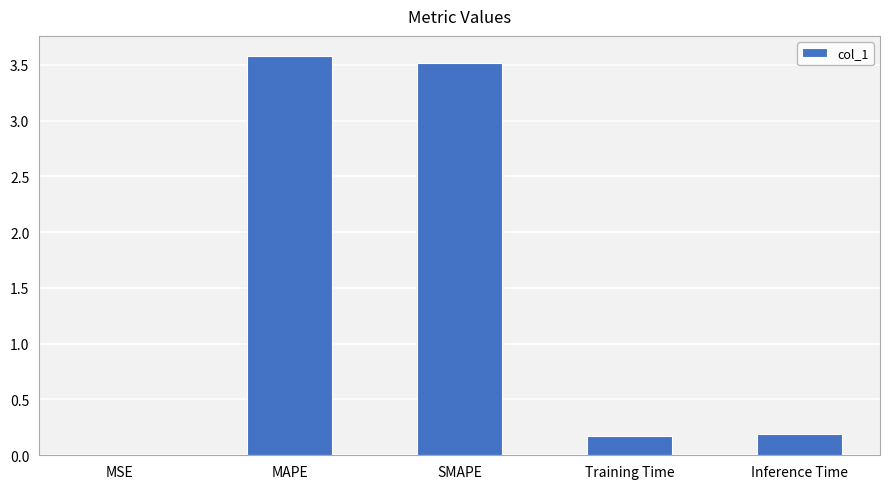

What is the sum of the values at SMAPE and MAPE?

7.1